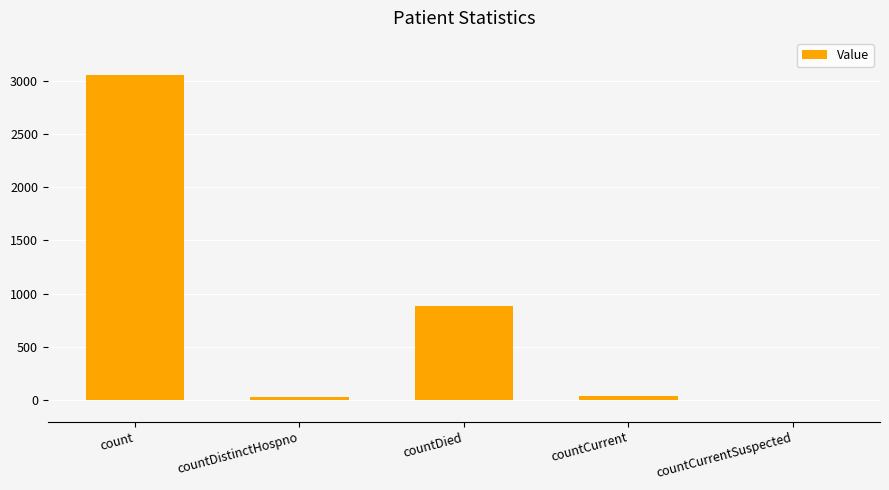

Is it true that the value at countCurrentSuspected is 0?

True